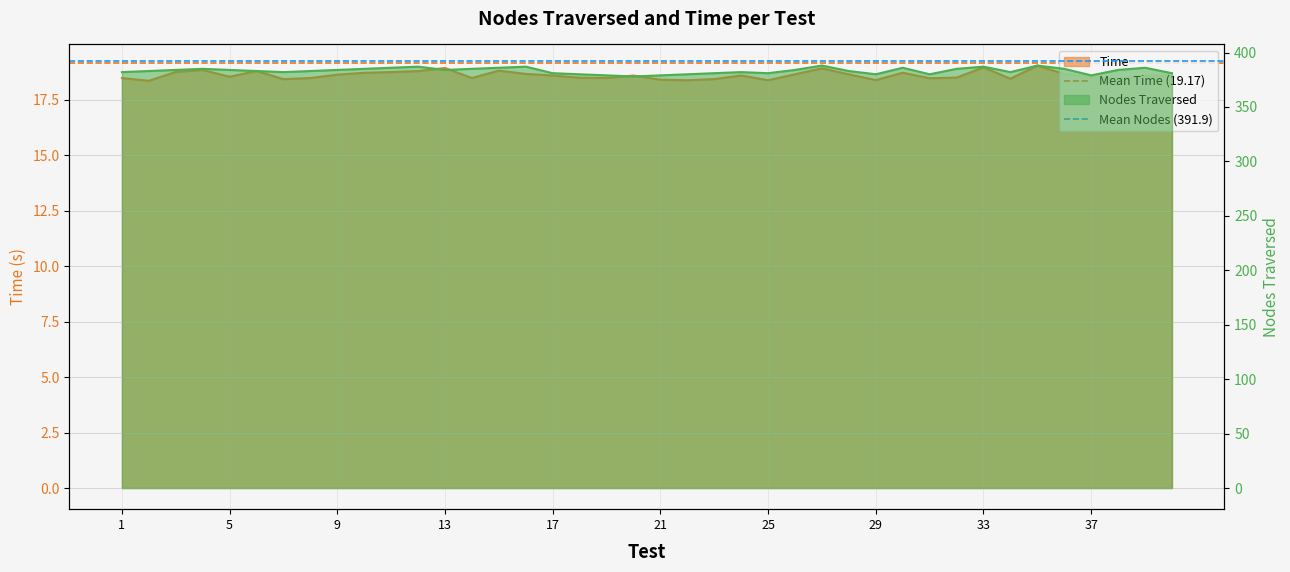

What is the average value of the Mean Time (19.17) series?

19.2